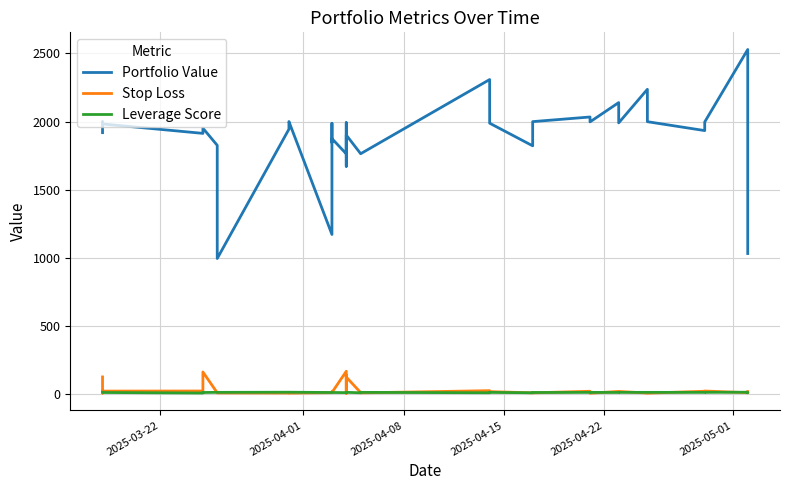

What is the value of the Stop Loss point at the 9th from the left?

6.1